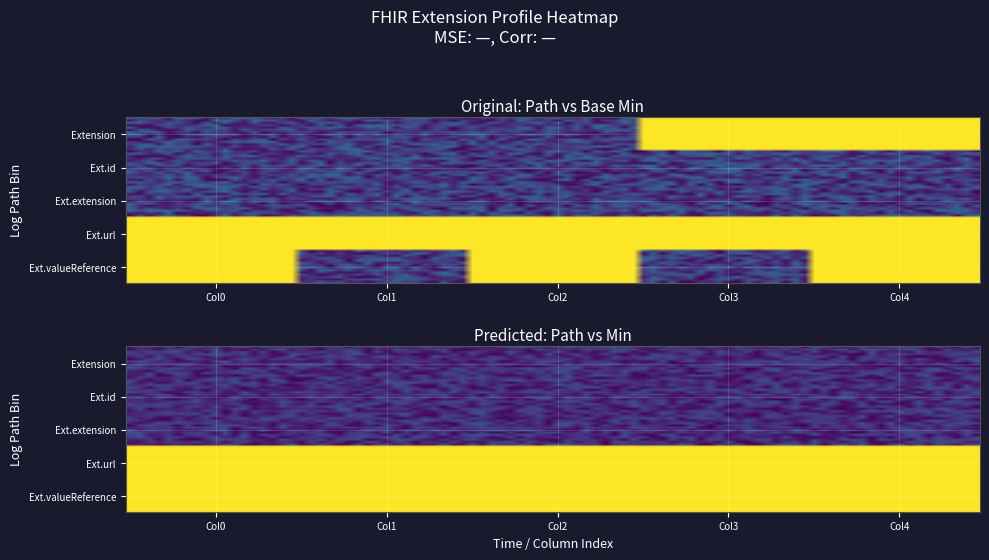

How many series are shown in this chart?

5